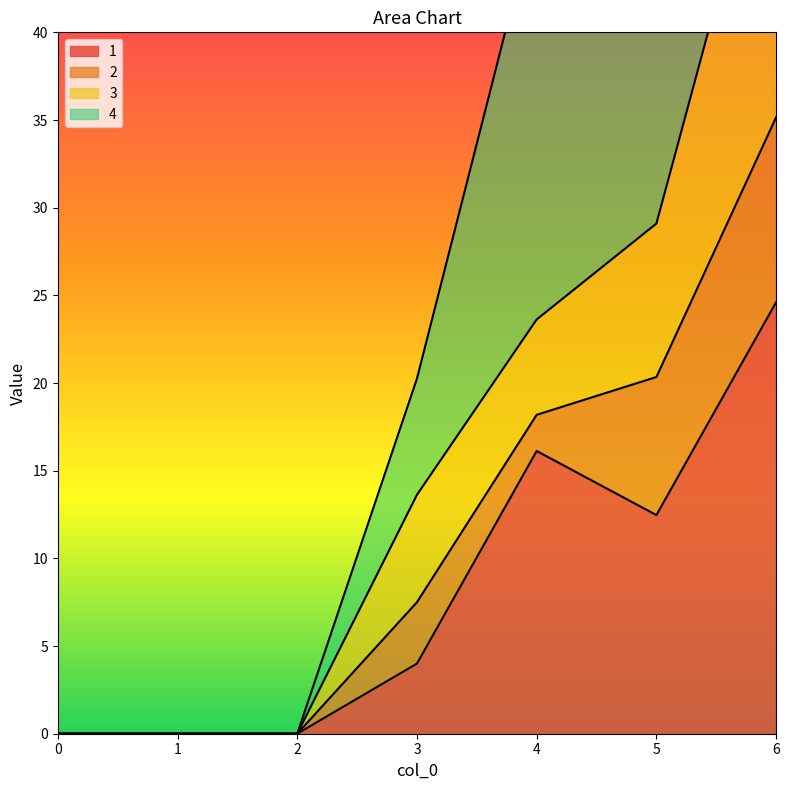

What is the difference between the 4 values at 0 and 3?

20.2